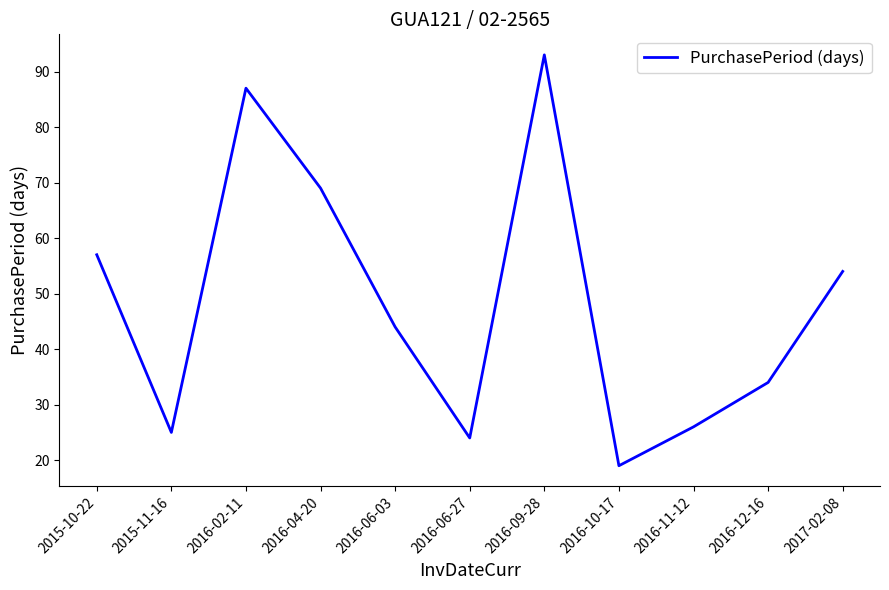

Rank the categories by value from lowest to highest.

2016-10-17, 2016-06-27, 2015-11-16, 2016-11-12, 2016-12-16, 2016-06-03, 2017-02-08, 2015-10-22, 2016-04-20, 2016-02-11, 2016-09-28